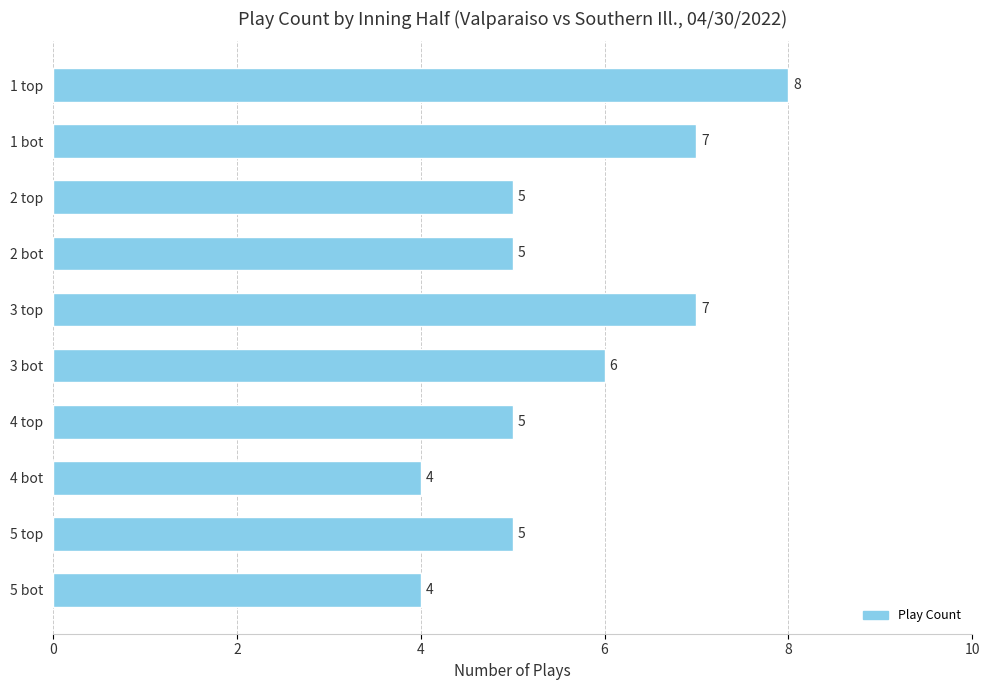

How many data points does each series have?

10